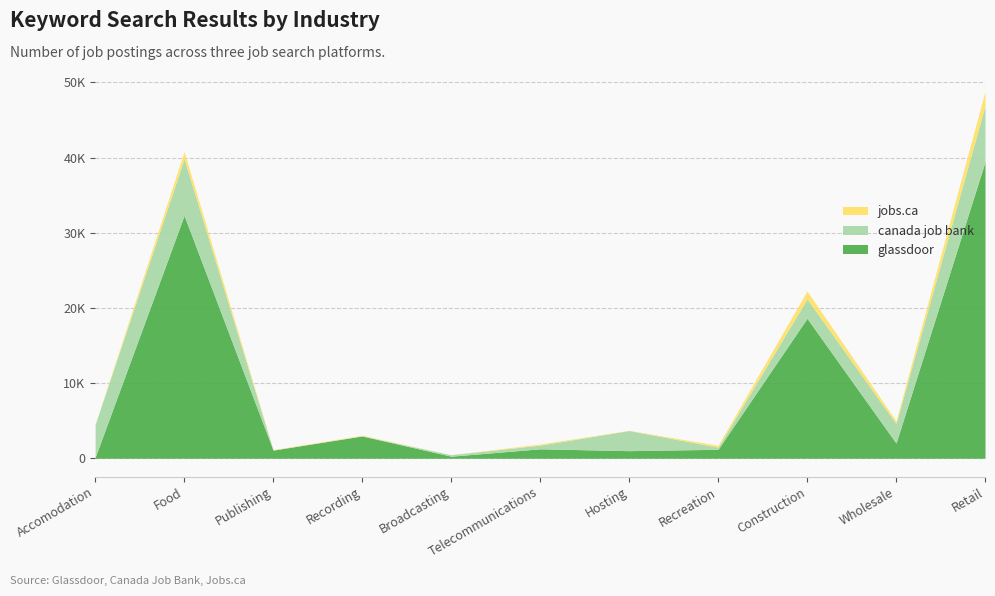

Which series changed the most between Telecommunications and Wholesale?

canada job bank